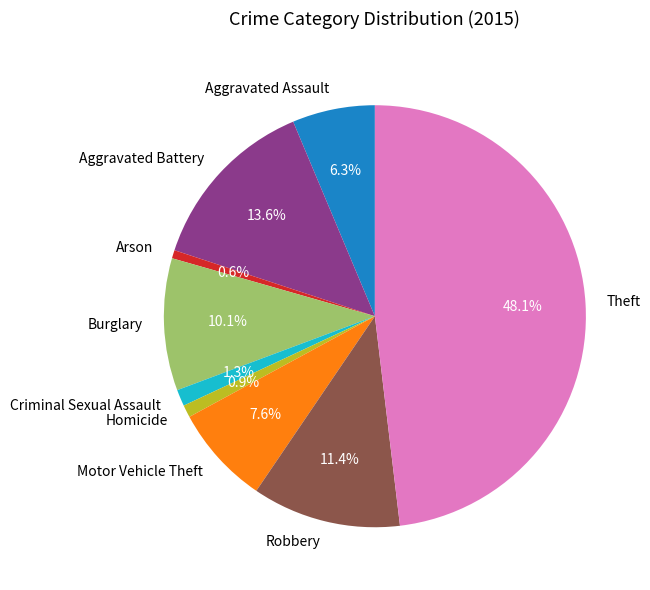

What percentage is the Criminal Sexual Assault slice, to the nearest percent?

1%